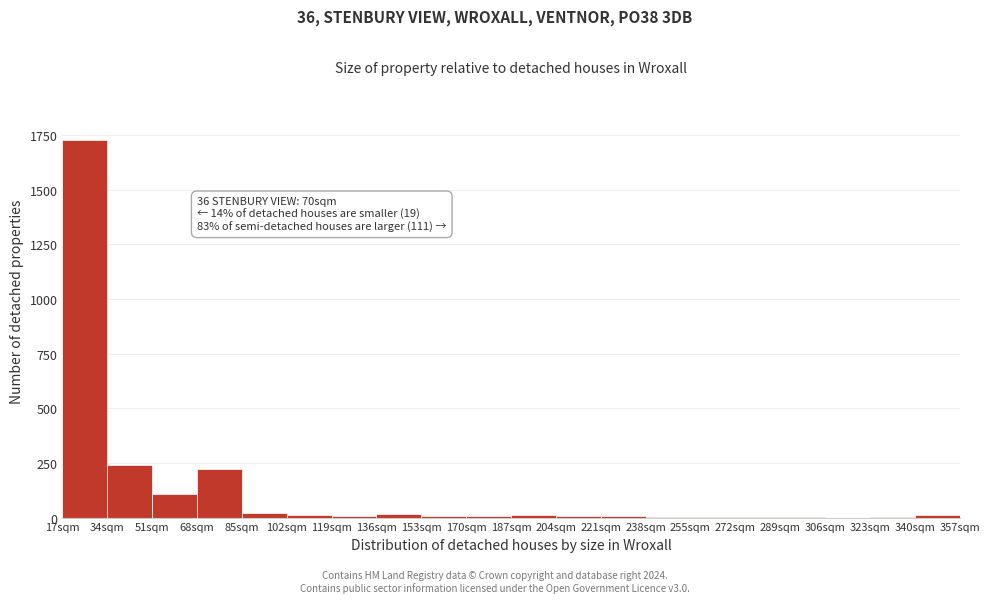

Over which range of the x-axis is the bar tallest?

17 to 34